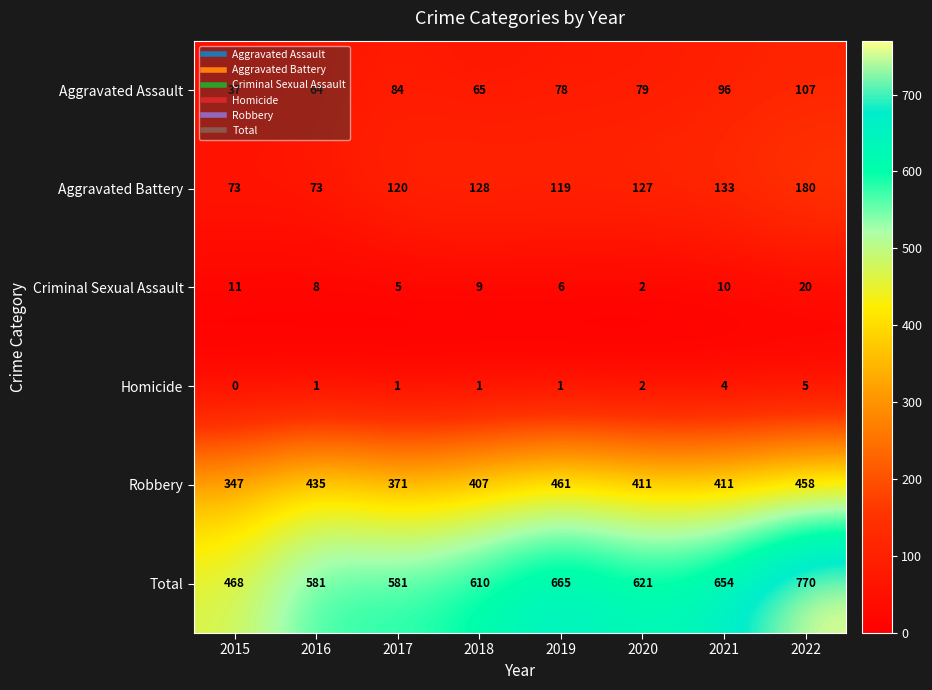

How many series are shown in this chart?

6